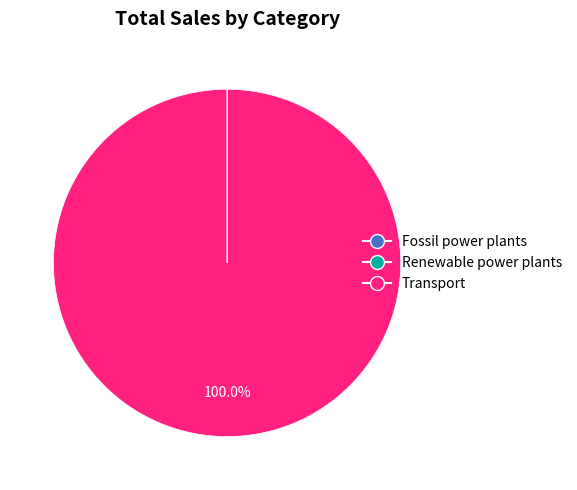

Which slice represents more than half of the pie?

Transport